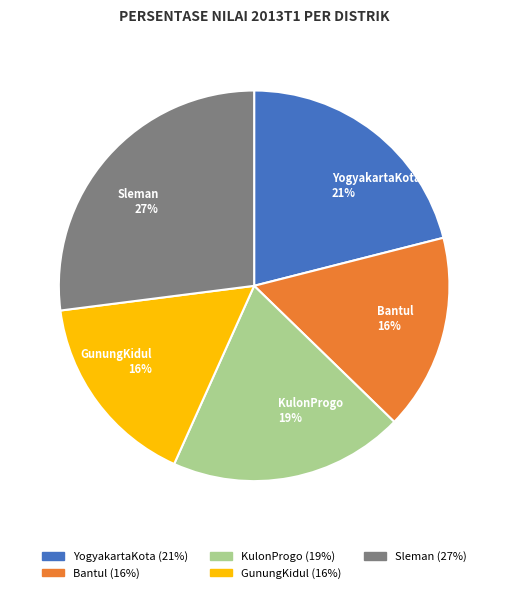

What is the ratio of the value at GunungKidul to the value at Bantul?

1.0